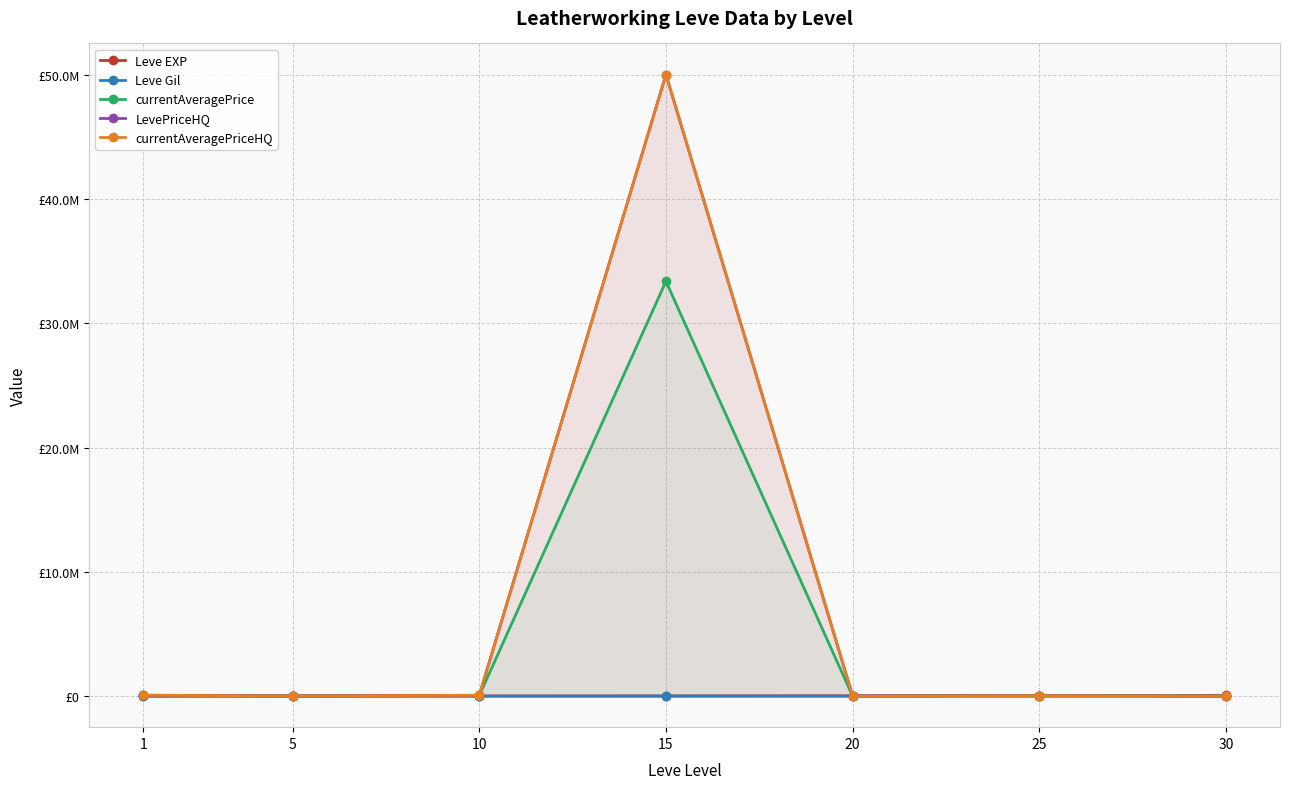

Reading left to right, what are all the values shown in this chart?

Leve EXP: 1=630.0	5=4660.0	10=8430.0	15=13040.0	20=21600.0	25=36390.0	30=52220.0
Leve Gil: 1=112.0	5=140.0	10=170.0	15=226.0	20=295.0	25=317.0	30=410.0
currentAveragePrice: 1=62597.8	5=18833.3	10=43954.8	15=33375000.0	20=1181.2	25=30998.0	30=9800.0
LevePriceHQ: 1=66797.0	5=18500.0	10=63323.0	15=50012500.0	20=25000.0	25=30998.0	30=9800.0
currentAveragePriceHQ: 1=66797.0	5=13000.0	10=63323.0	15=50012500.0	20=750.0	25=30998.0	30=0.0